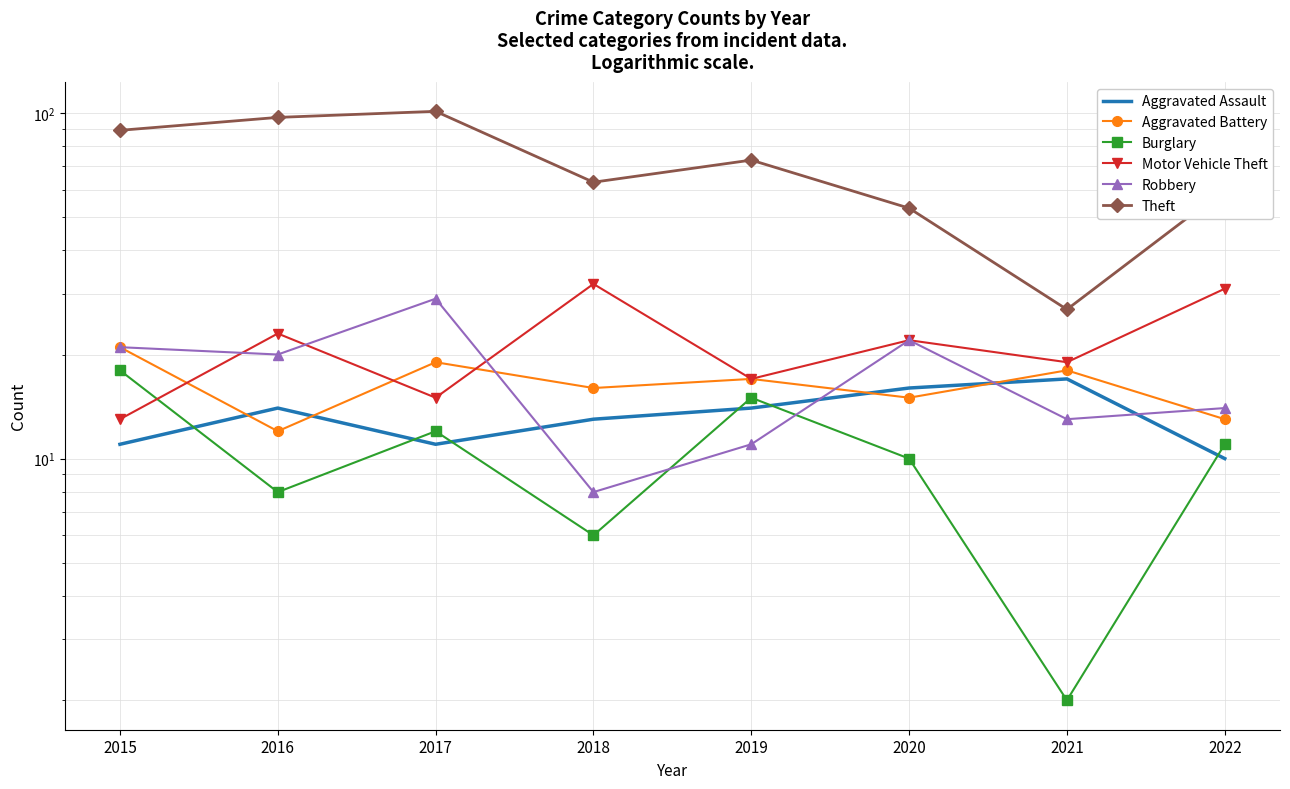

True or false: Theft and Burglary intersect in this chart.

False